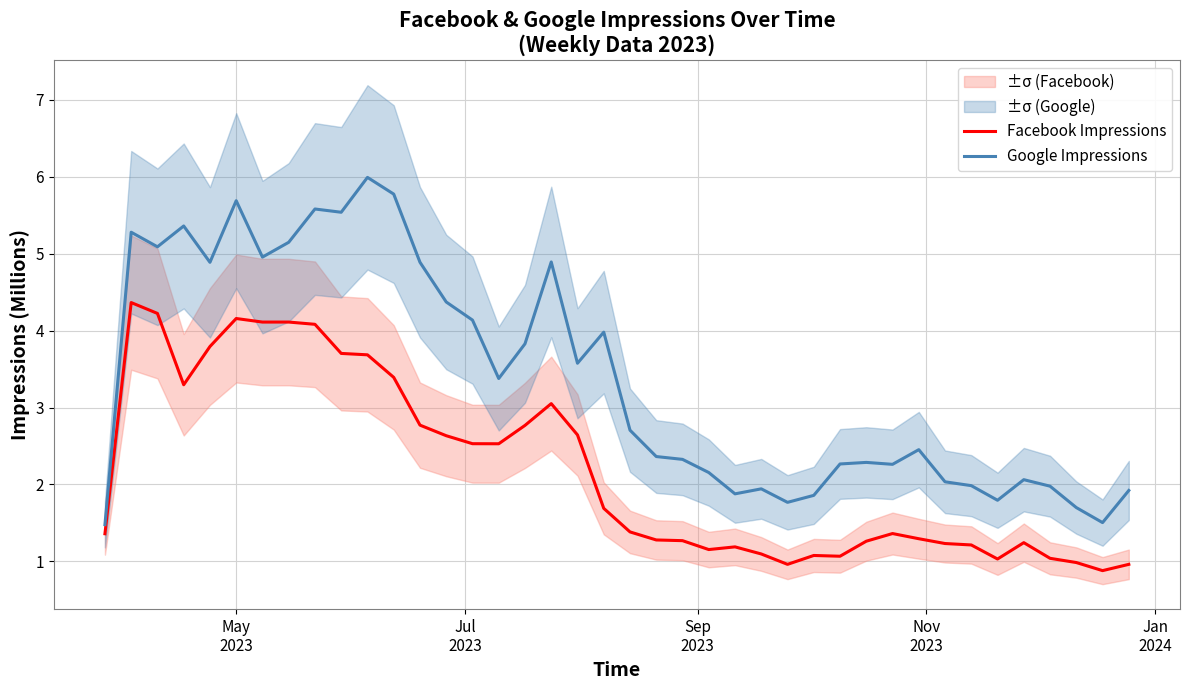

True or false: Google Impressions and Facebook Impressions cross at least once.

False